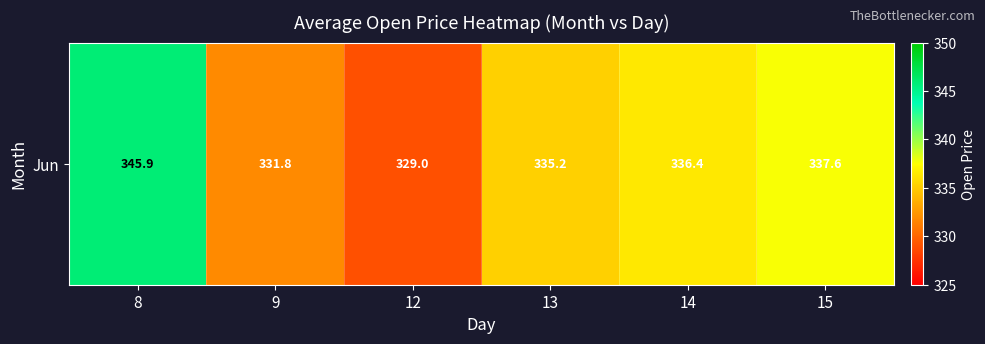

Is it true that the value at 12 is 86.6?

False